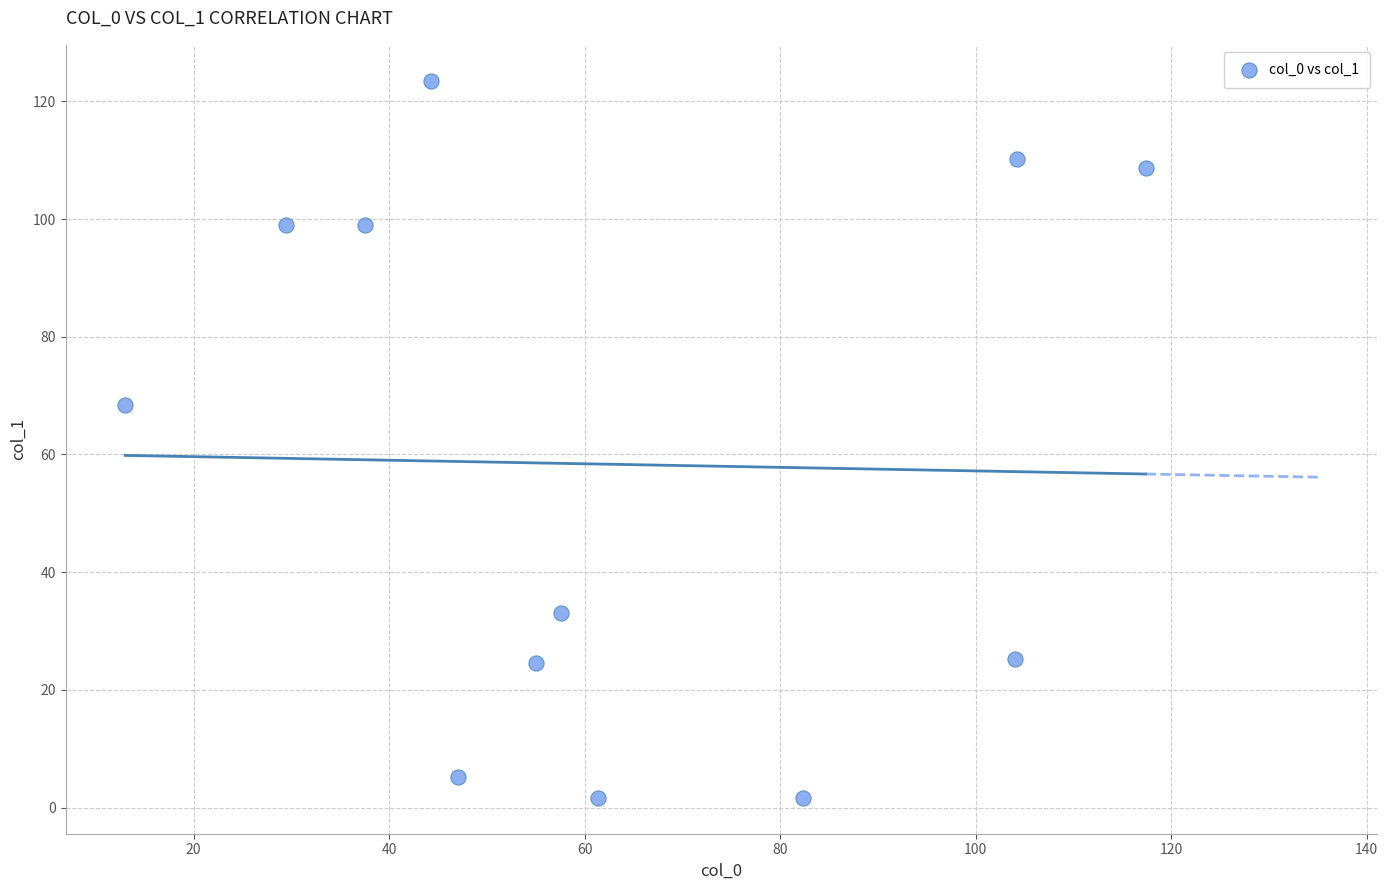

What Y value in the scatter plot is closest to 62?

68.4